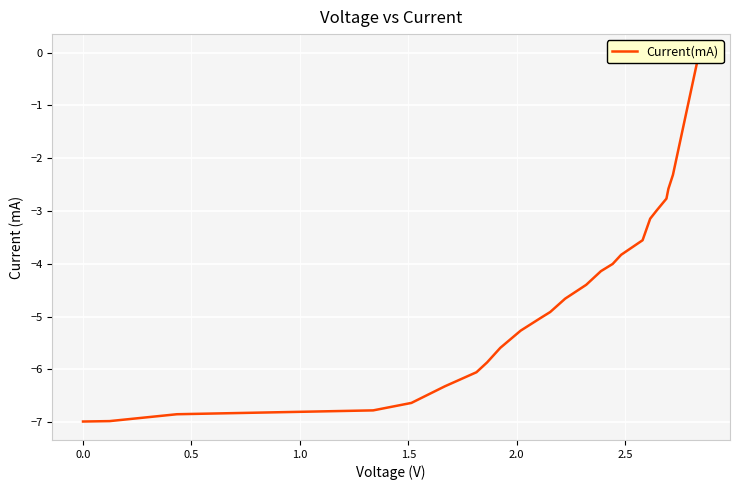

True or false: there are more than 1 points higher than both neighbors.

False